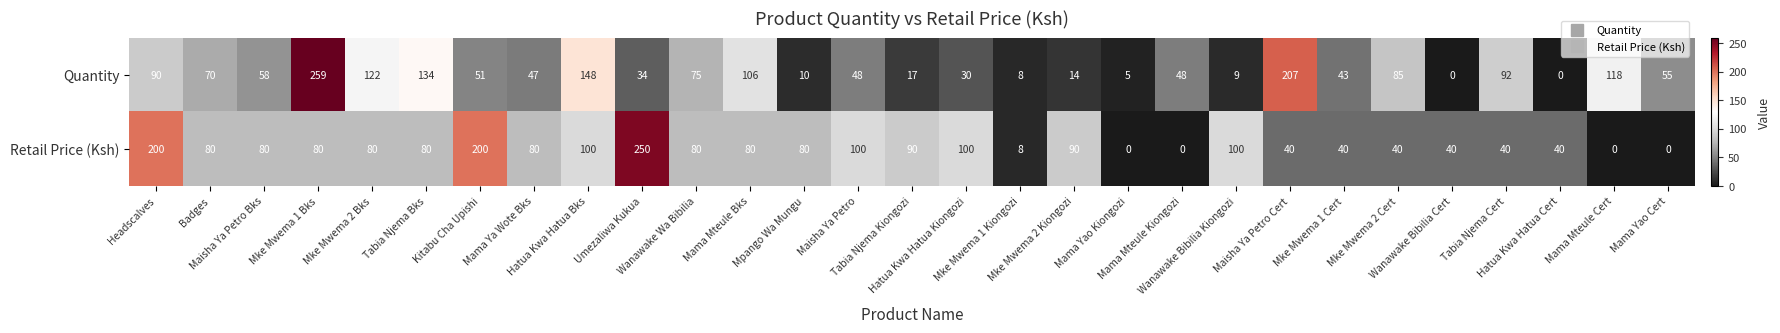

Which series has the largest total across all categories?

Retail Price (Ksh)